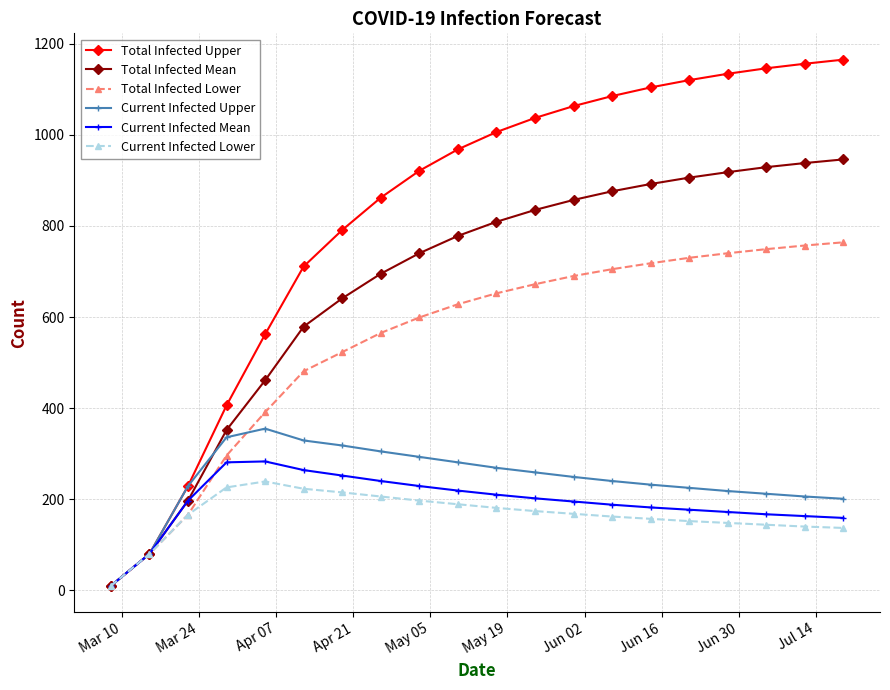

Which series has the widest spread of values?

Total Infected Upper